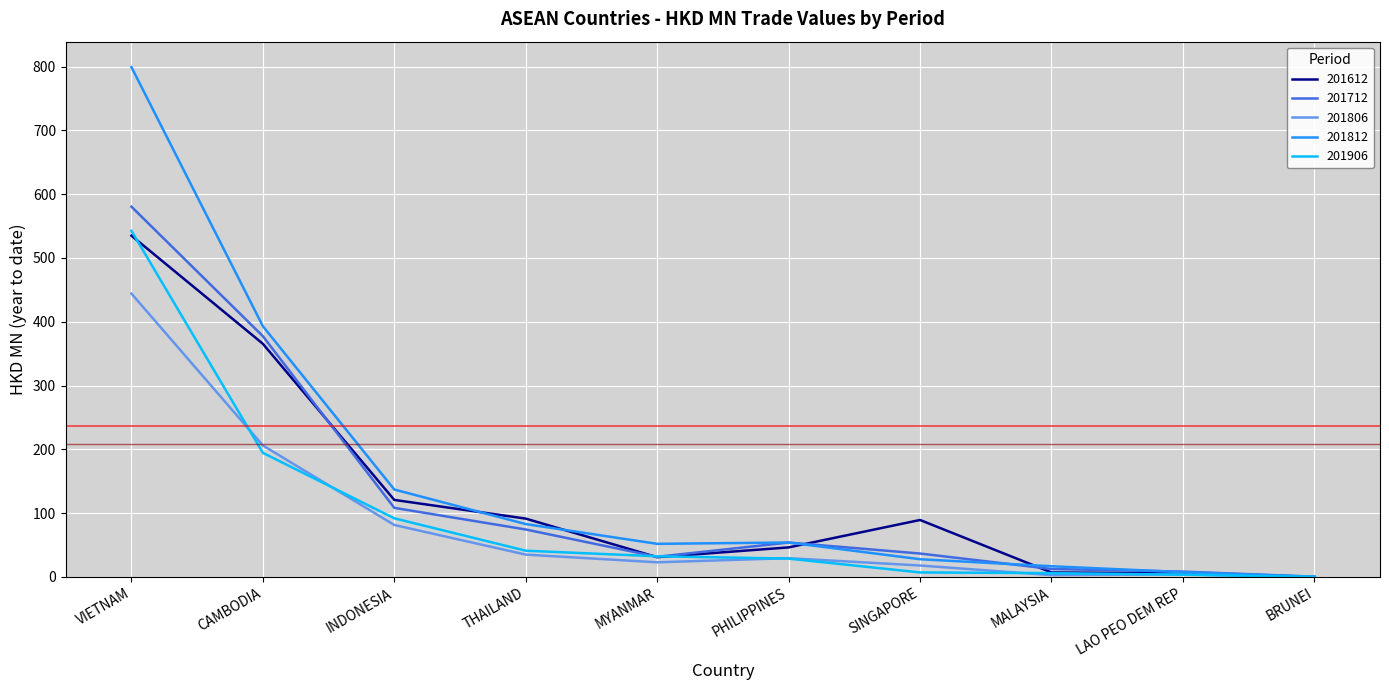

Which series changed the most between THAILAND and MYANMAR?

201612